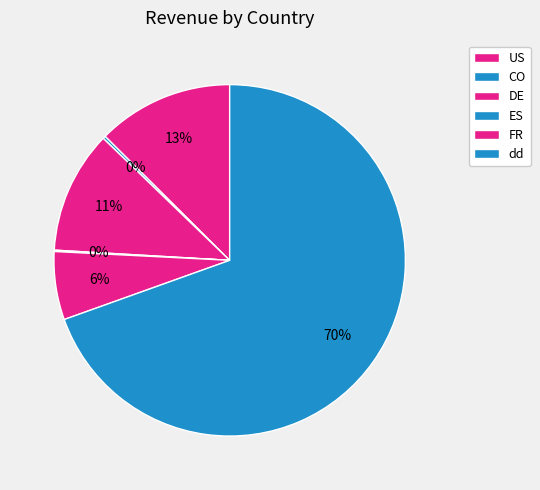

Between ES and FR, which is larger?

FR